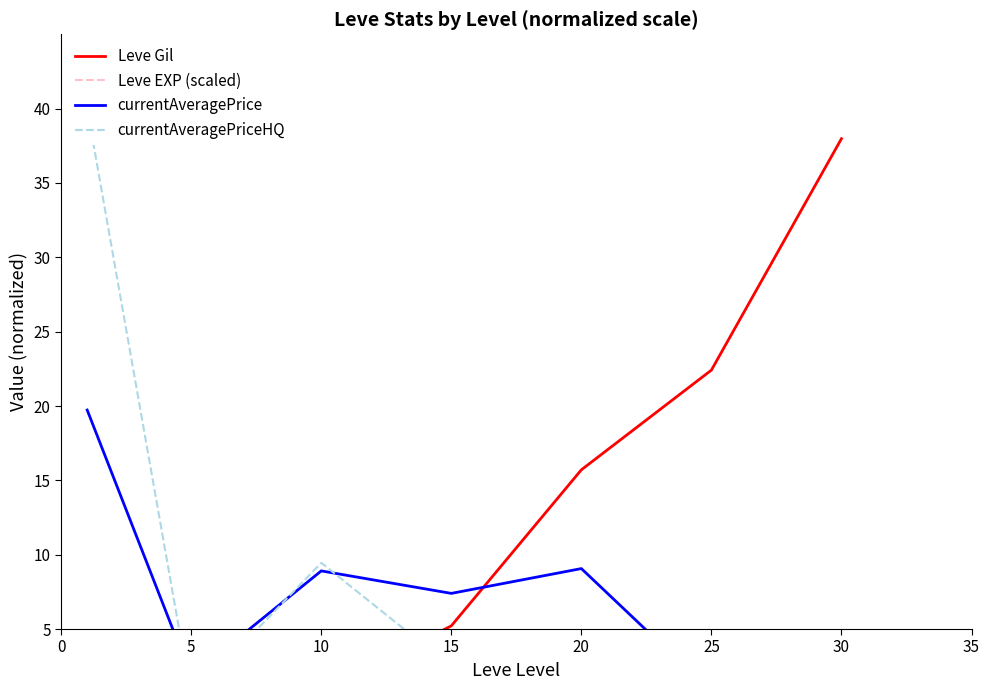

What are all the series names shown in the legend?

Leve Gil, Leve EXP (scaled), currentAveragePrice, currentAveragePriceHQ